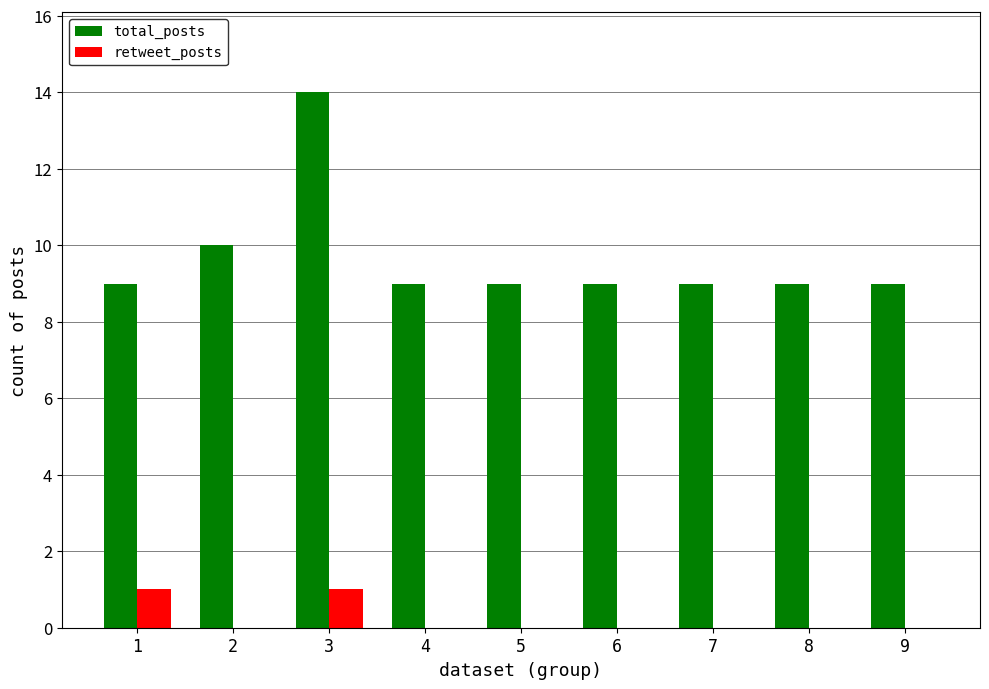

What are all the series names shown in the legend?

total_posts, retweet_posts